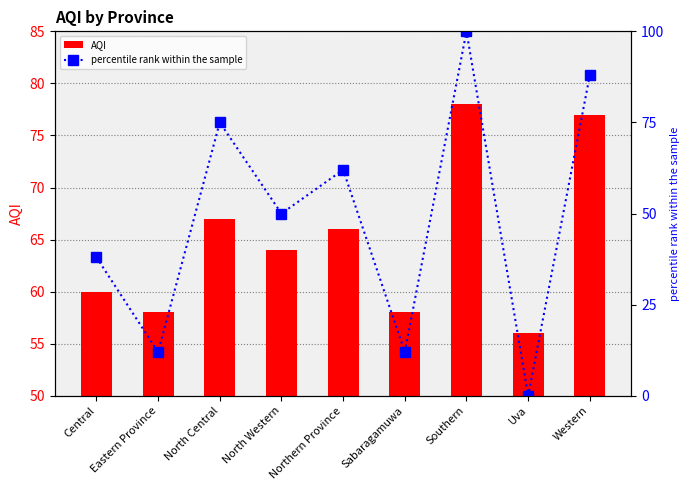

Are the bars horizontal?

No